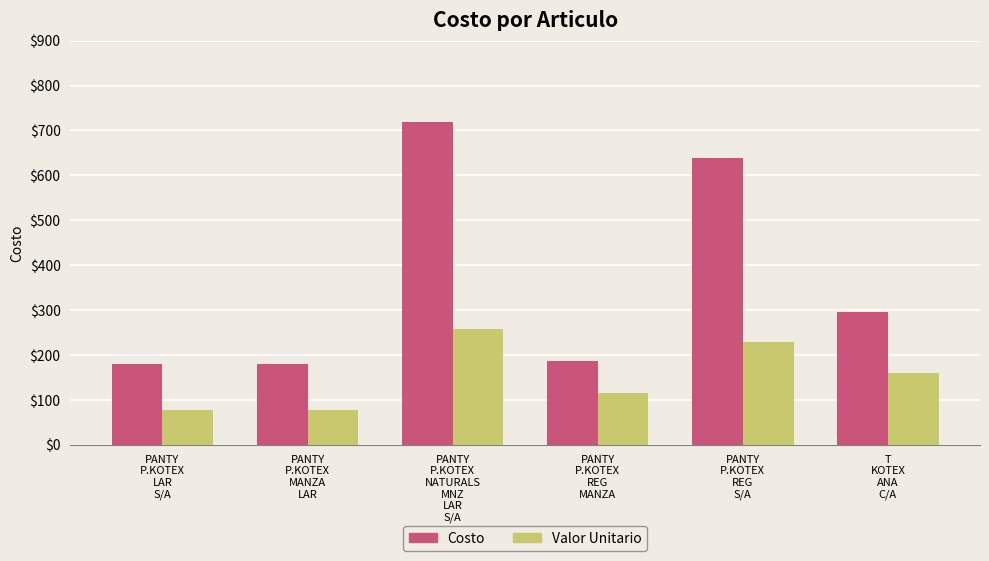

The Valor Unitario series shows 188.5 at PANTY
P.KOTEX
REG
MANZA. True or false?

False